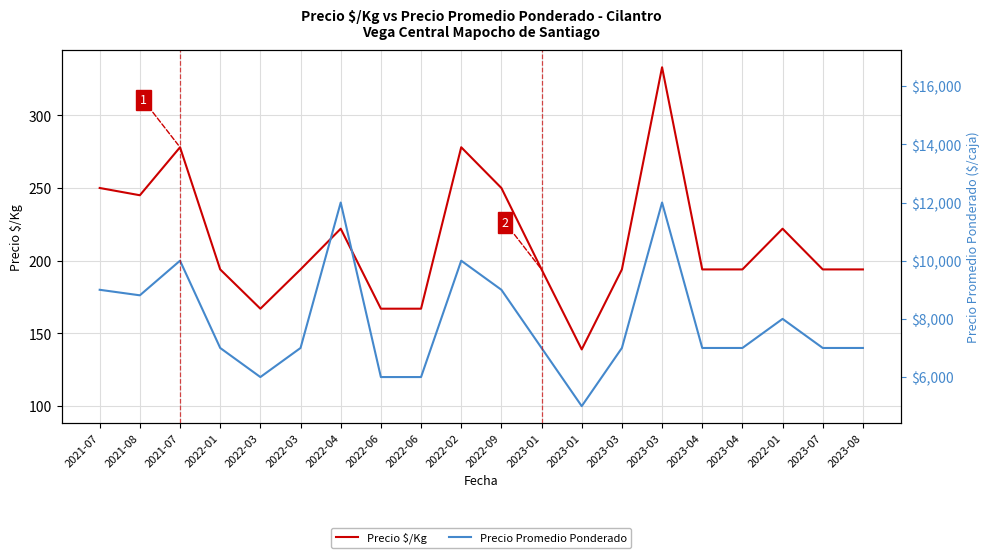

Between 2021-08 and 2022-03, which is larger?

2021-08